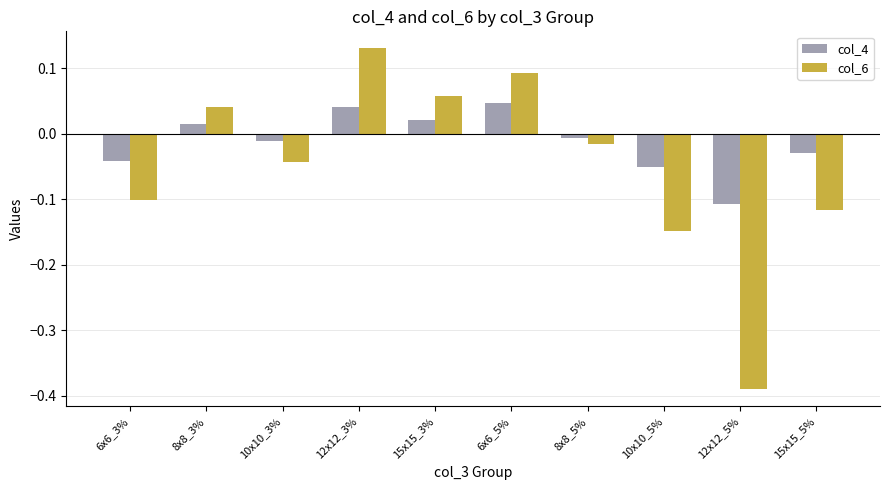

The value of col_6 at 12x12_3% is 0.2. True or false?

False